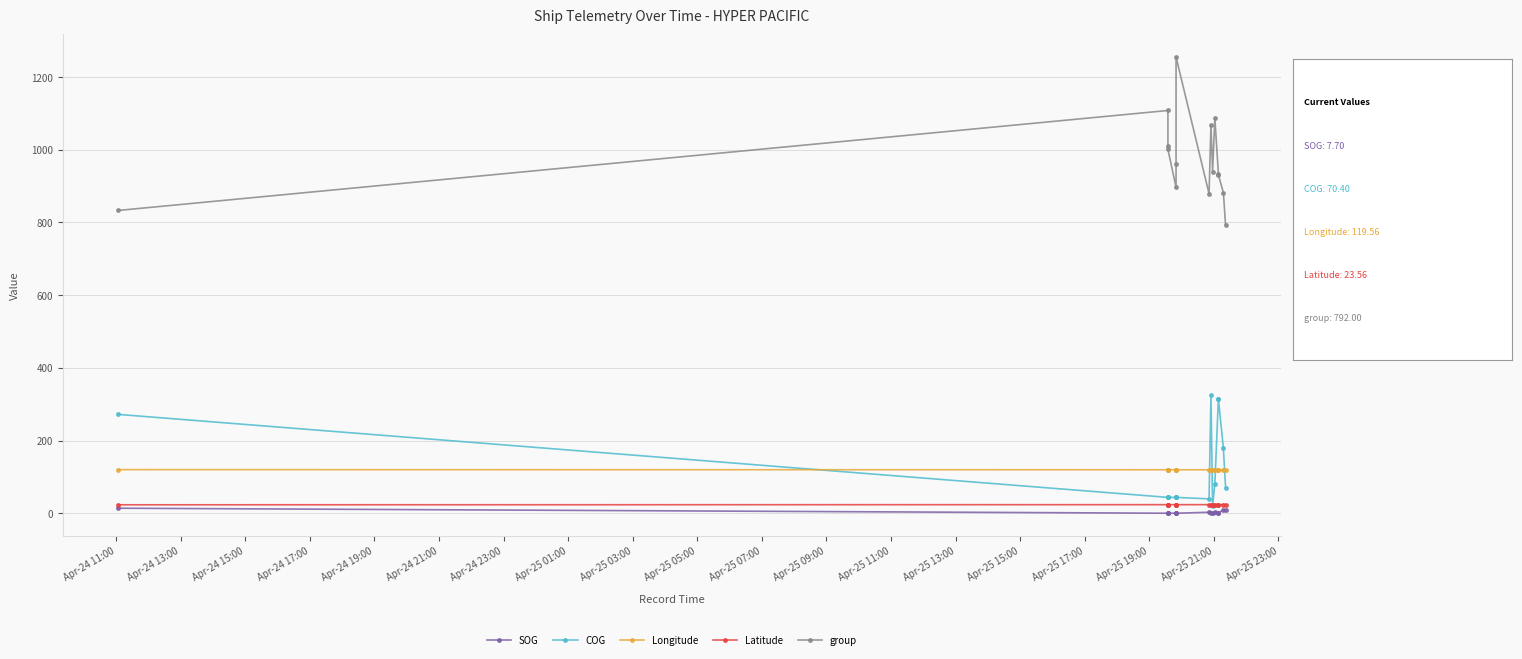

How many data points in group are less than 940?

7